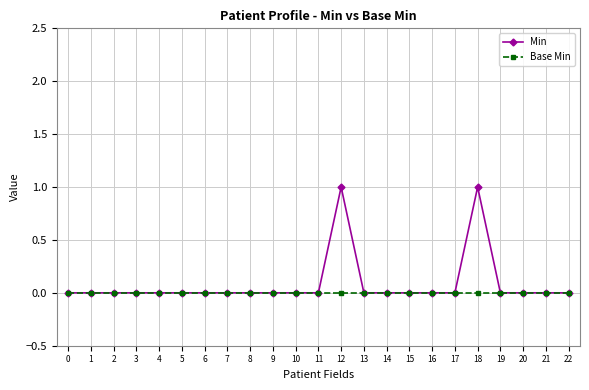

What are all the series names shown in the legend?

Min, Base Min